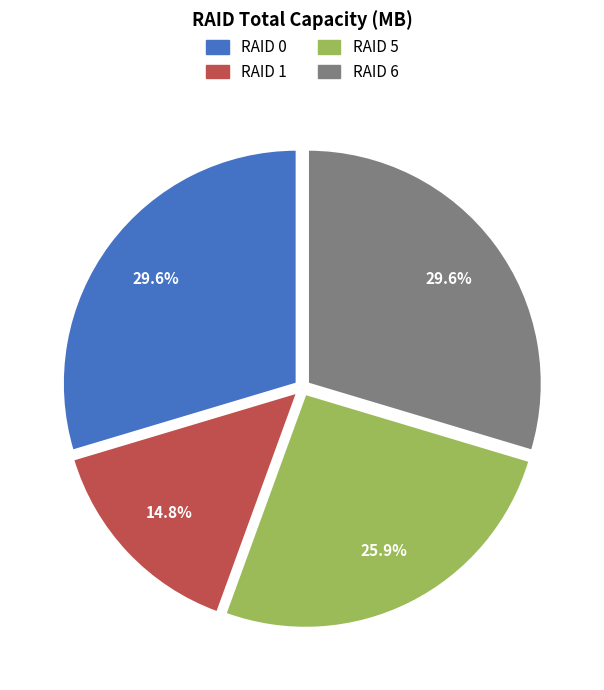

Is there any slice that represents more than half of the pie?

No